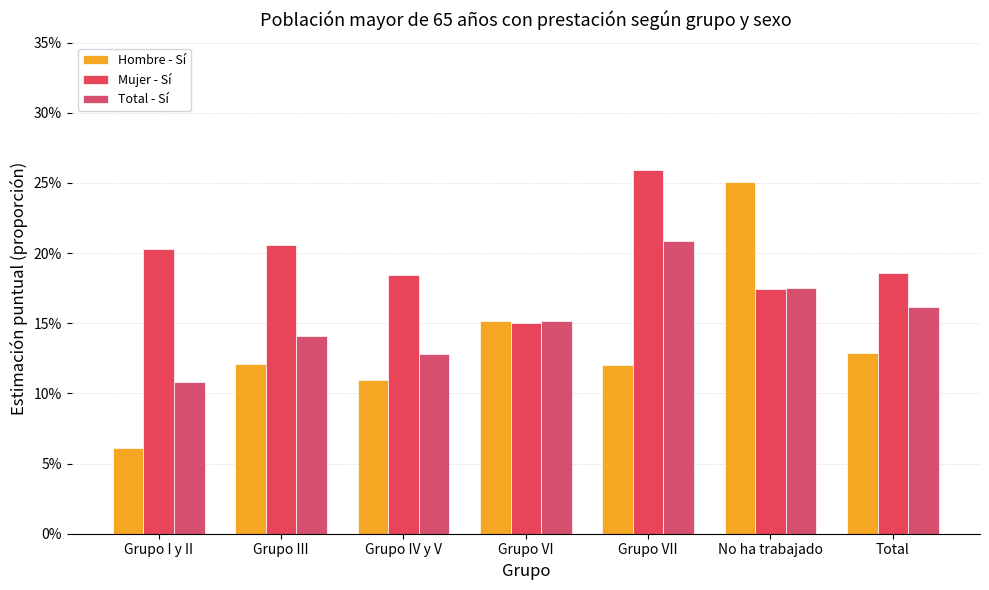

What is the approximate value of Total - Sí at Grupo IV y V?

0.1